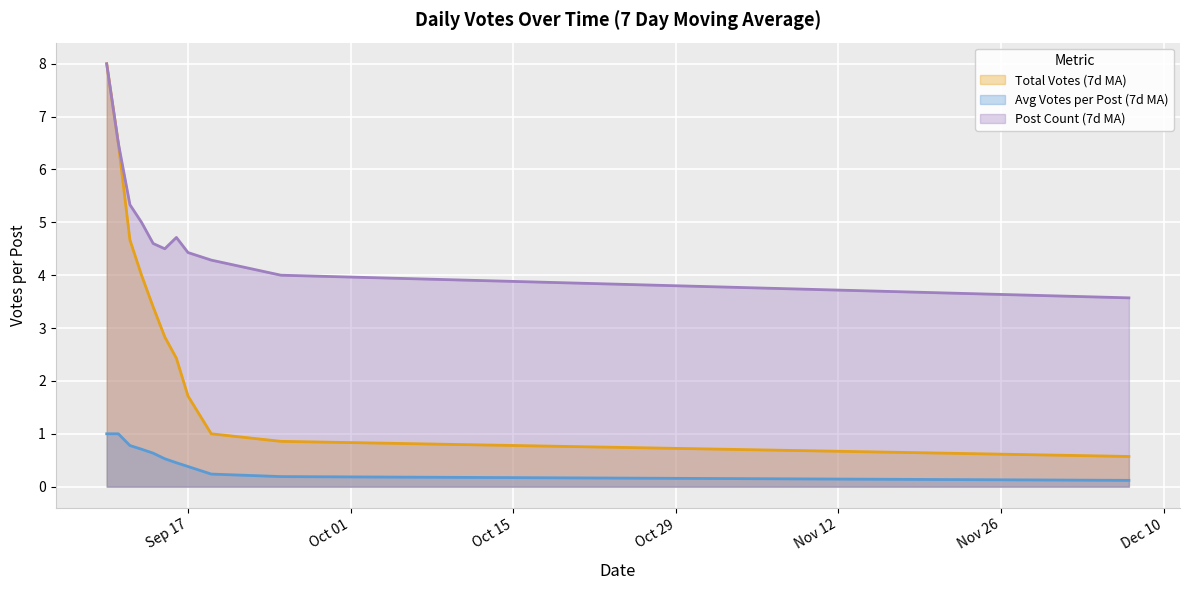

List the series in order of their overall mean, lowest first.

Avg Votes per Post (7d MA), Total Votes (7d MA), Post Count (7d MA)